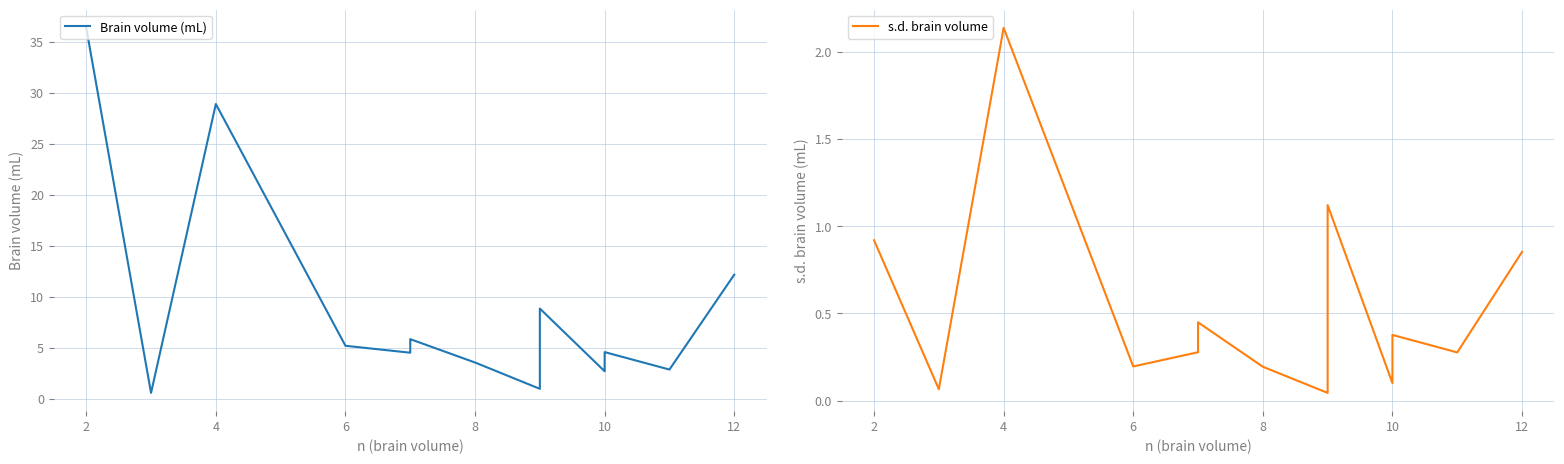

At 6, list the series in order from largest to smallest.

Brain volume (mL), s.d. brain volume